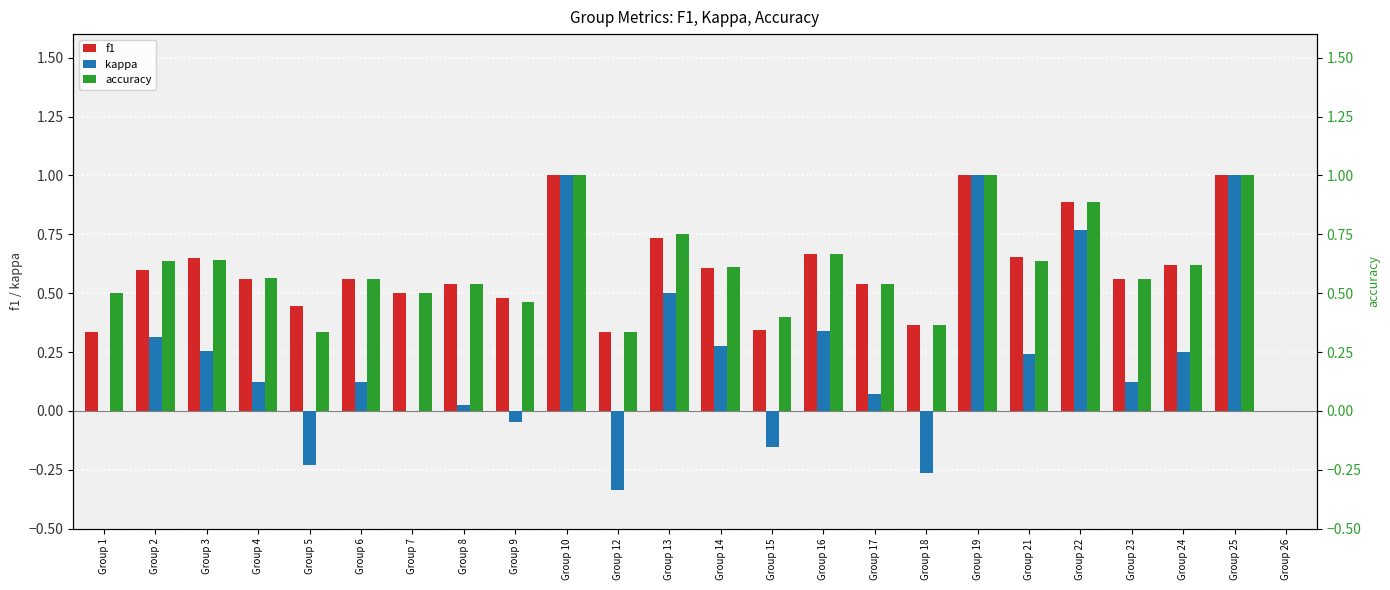

At which label is kappa closest to 0?

Group 1